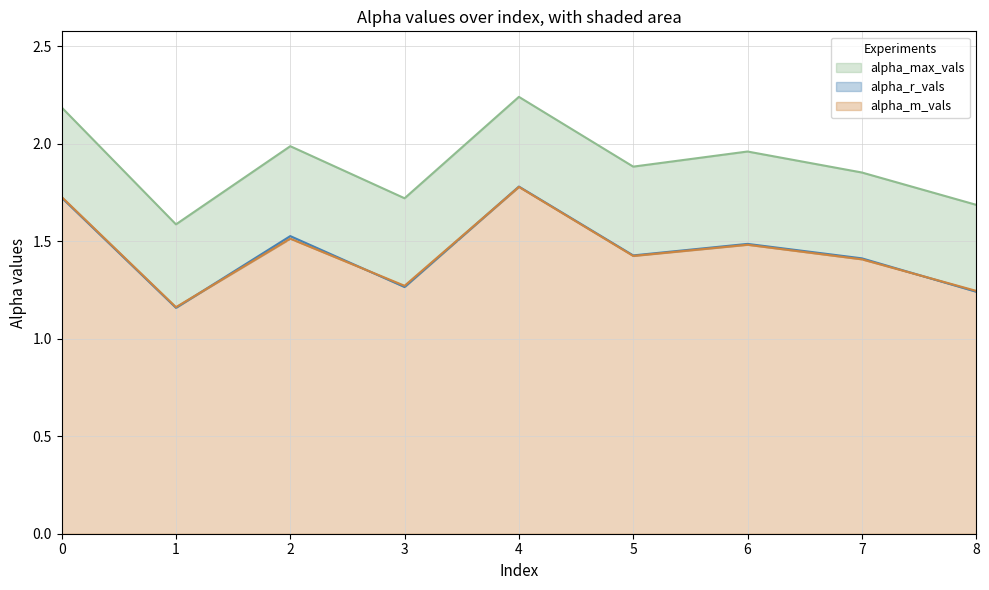

Which category has the lowest value in the alpha_max_vals series?

1